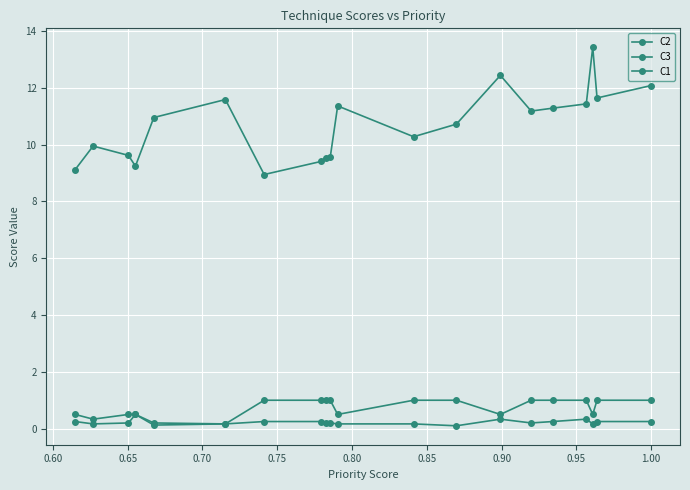

The value of C3 at 0.80 is 0.2. True or false?

True